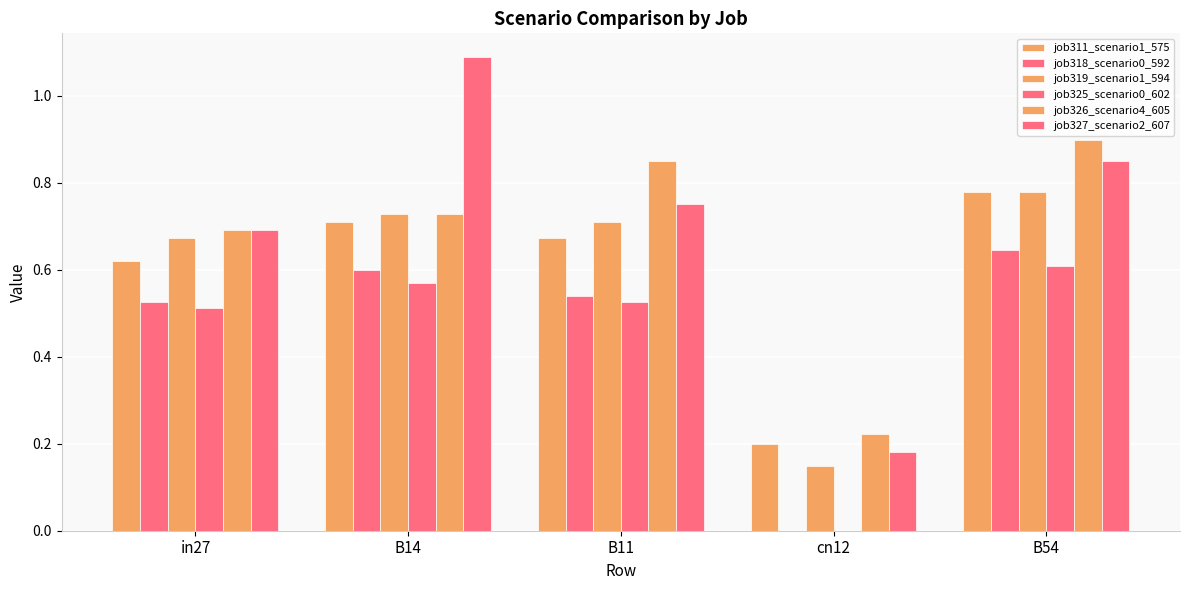

What is the average value of the job327_scenario2_607 series?

0.7